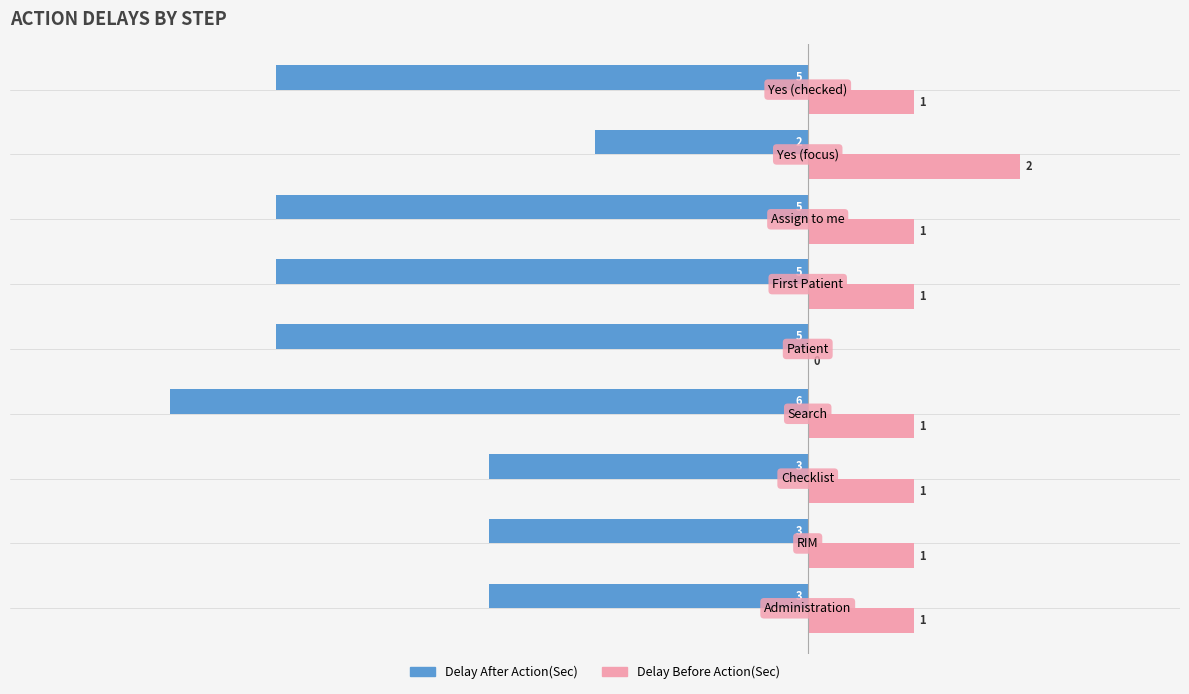

What is the sum of all Delay Before Action(Sec) values?

9